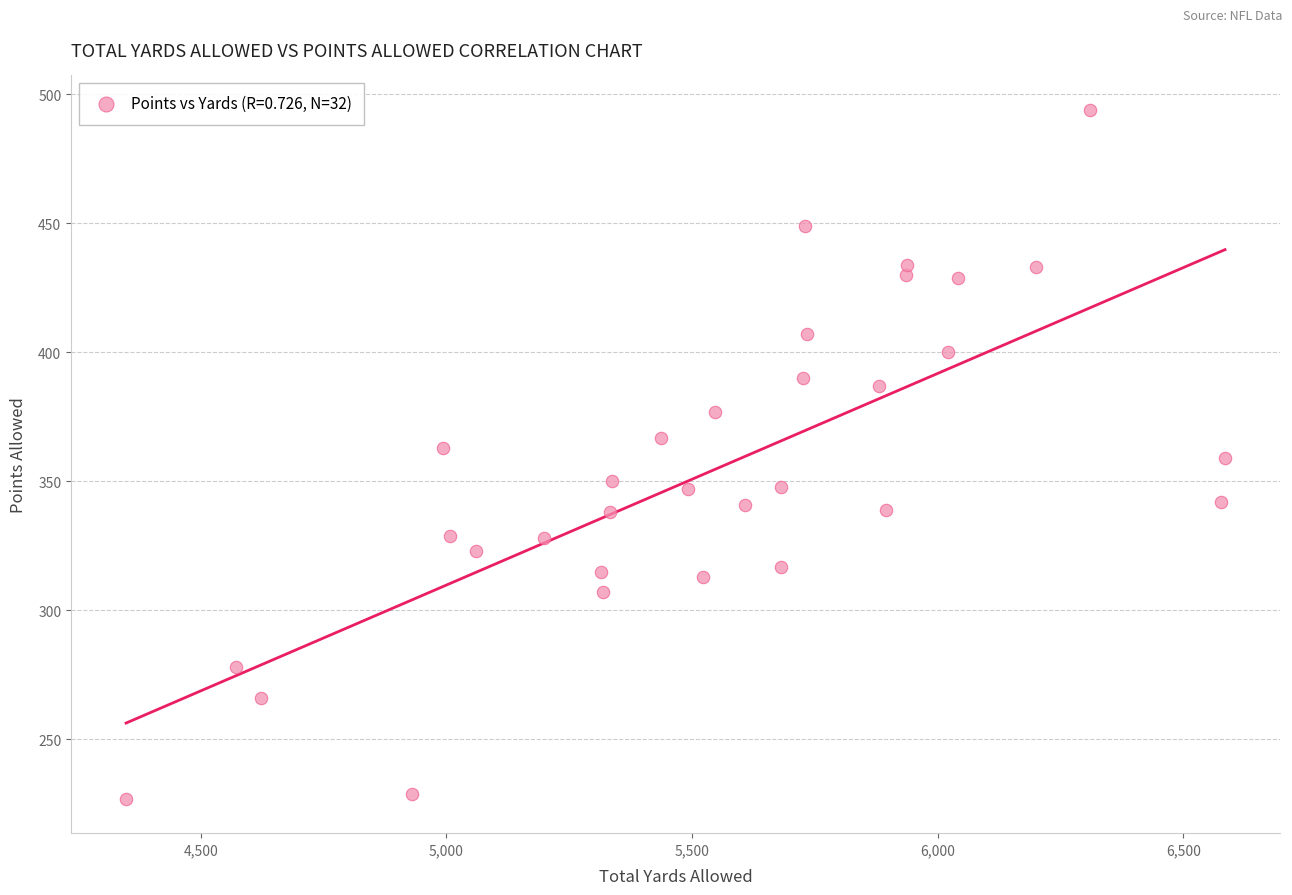

What is the range of X values (max minus min)?

2237